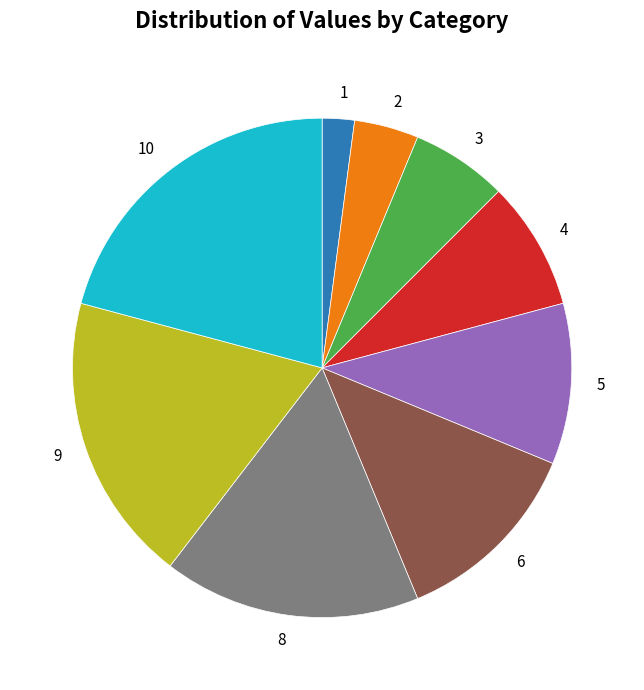

Do 4 and 2 together represent more than half of the pie?

No